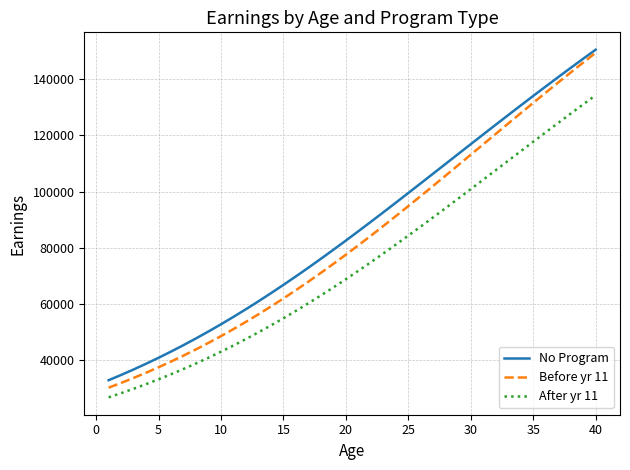

How many lines are shown in the chart?

3